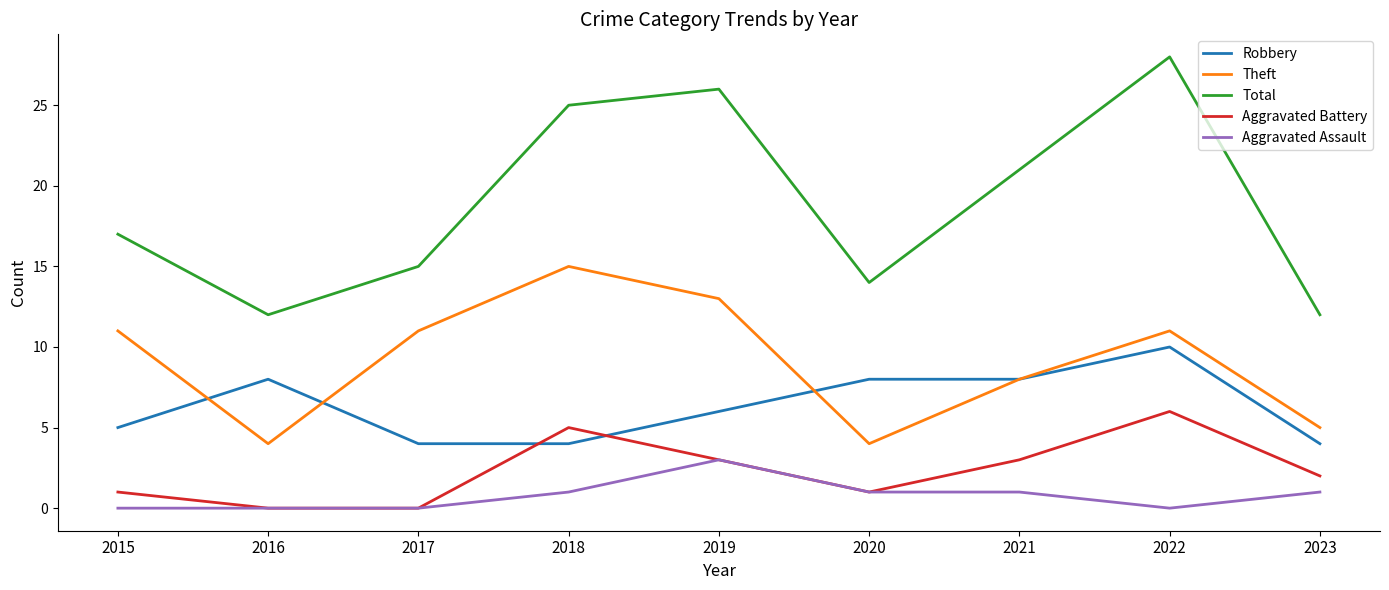

Is the value of Total at 2021 greater than the value of Aggravated Battery at 2017?

Yes